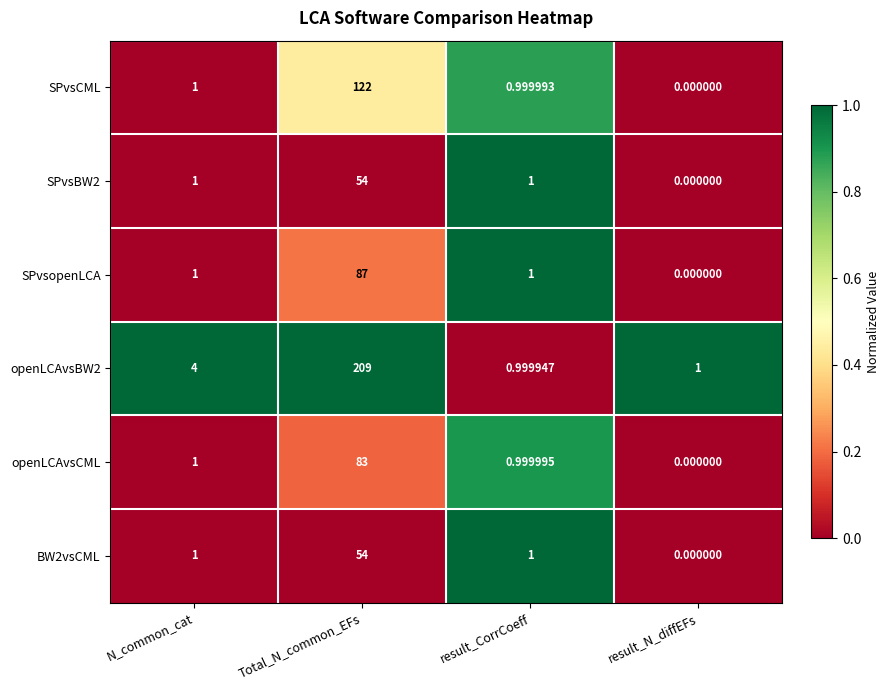

Which category has the lowest value in the openLCAvsCML series?

result_N_diffEFs